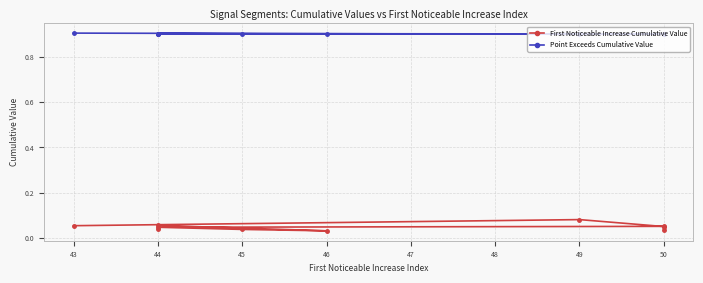

True or false: Point Exceeds Cumulative Value and First Noticeable Increase Cumulative Value intersect in this chart.

False